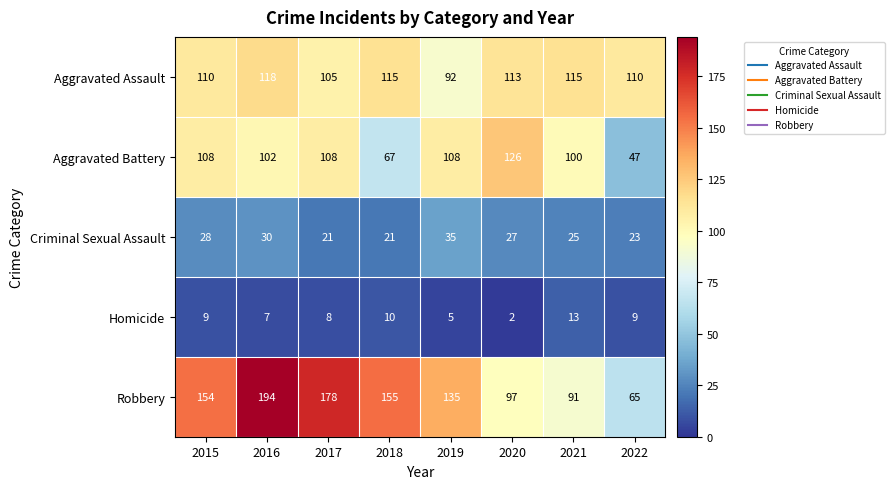

Which series has the largest range (max minus min)?

Robbery